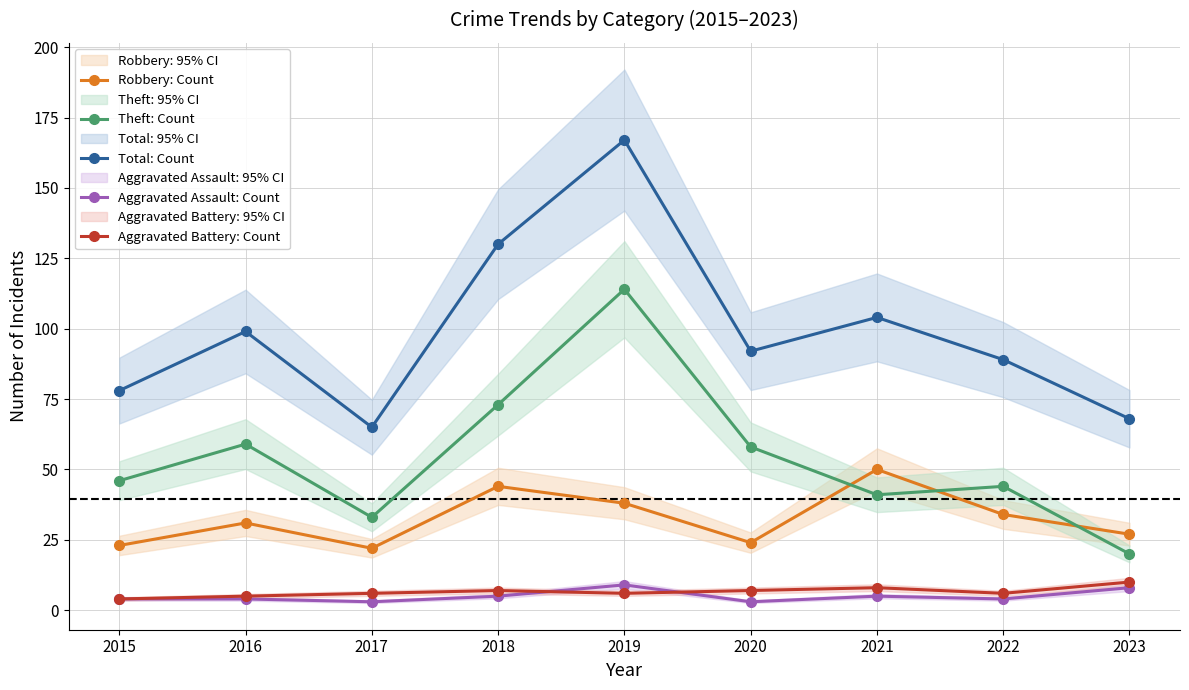

What is the value of the Aggravated Battery: Count point at the 5th from the left?

6